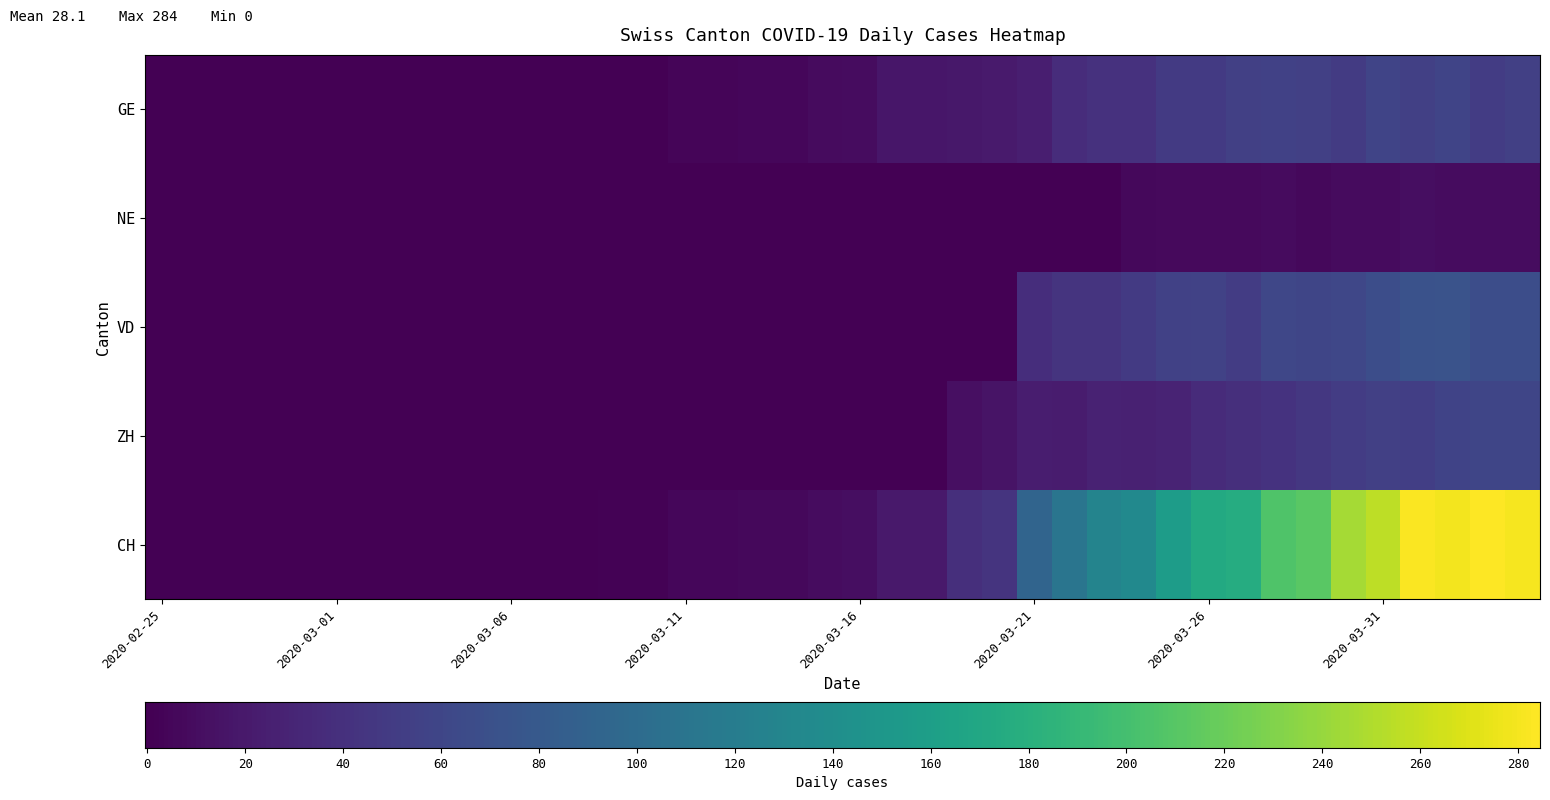

What is the difference between the maximum and second lowest values in the GE series?

58